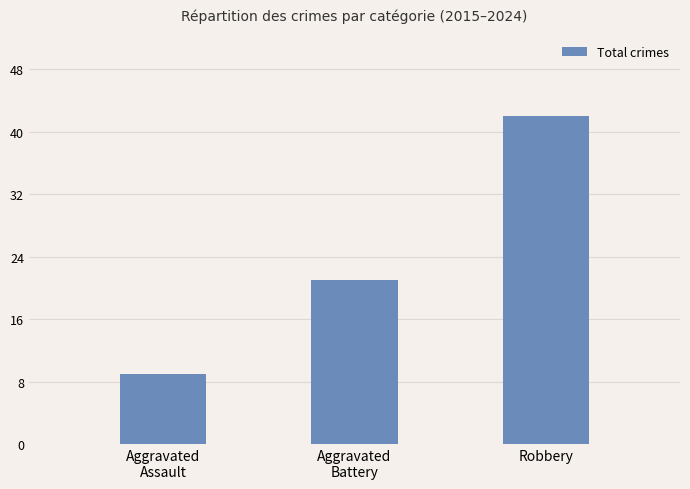

How many bars are there in total?

3